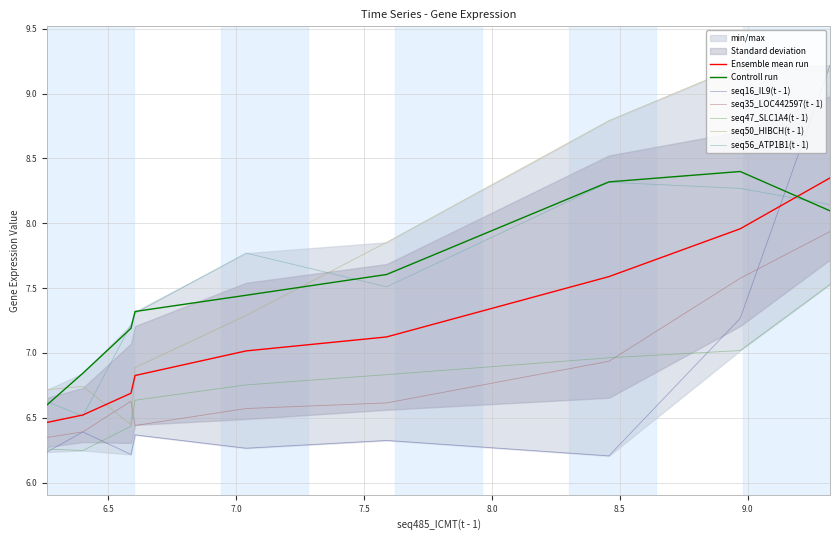

How many lines are shown in the chart?

6